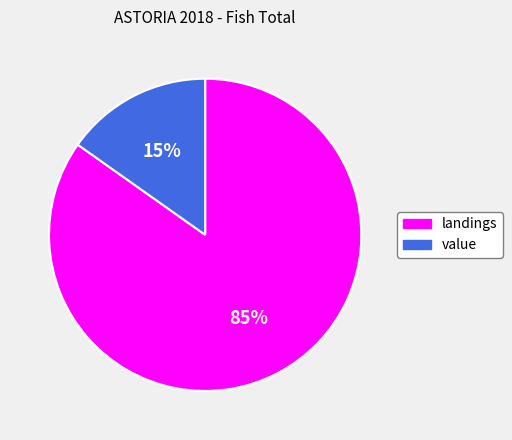

Is landings the majority of the pie?

Yes